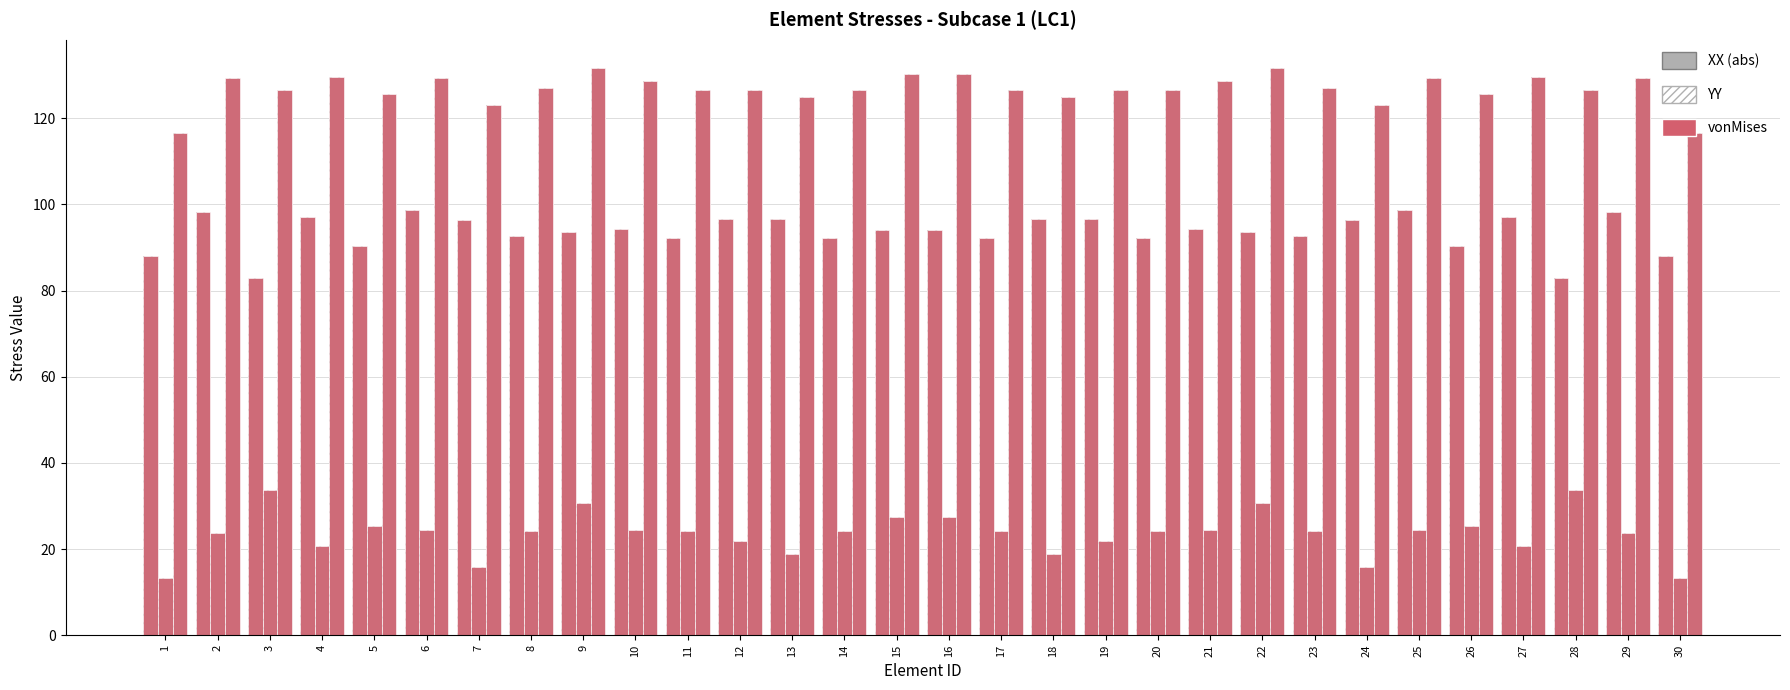

How many data points does each series have?

30